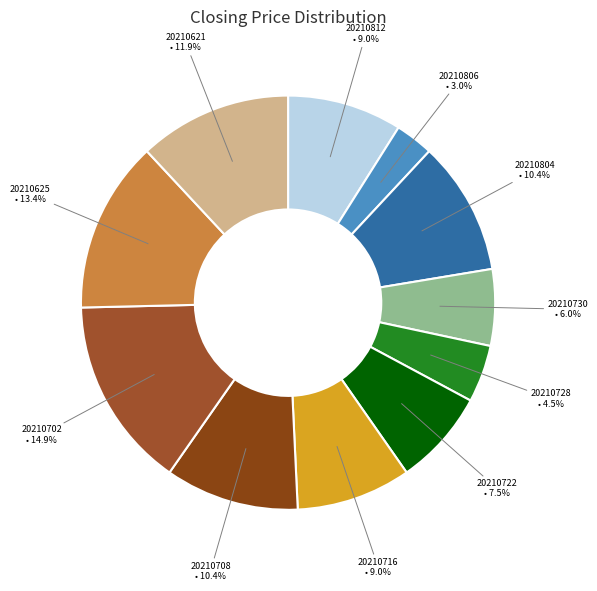

What percentage do 20210812 • 9.0% and 20210621 • 11.9% together represent?

20.9%